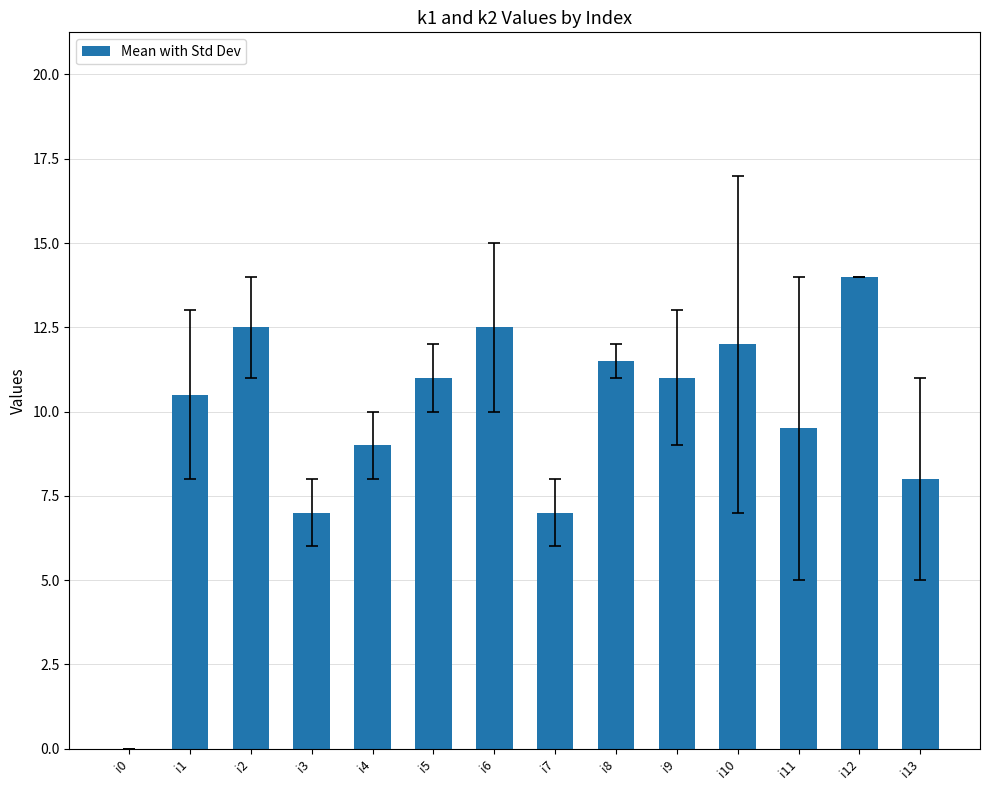

How many positive values are there?

13